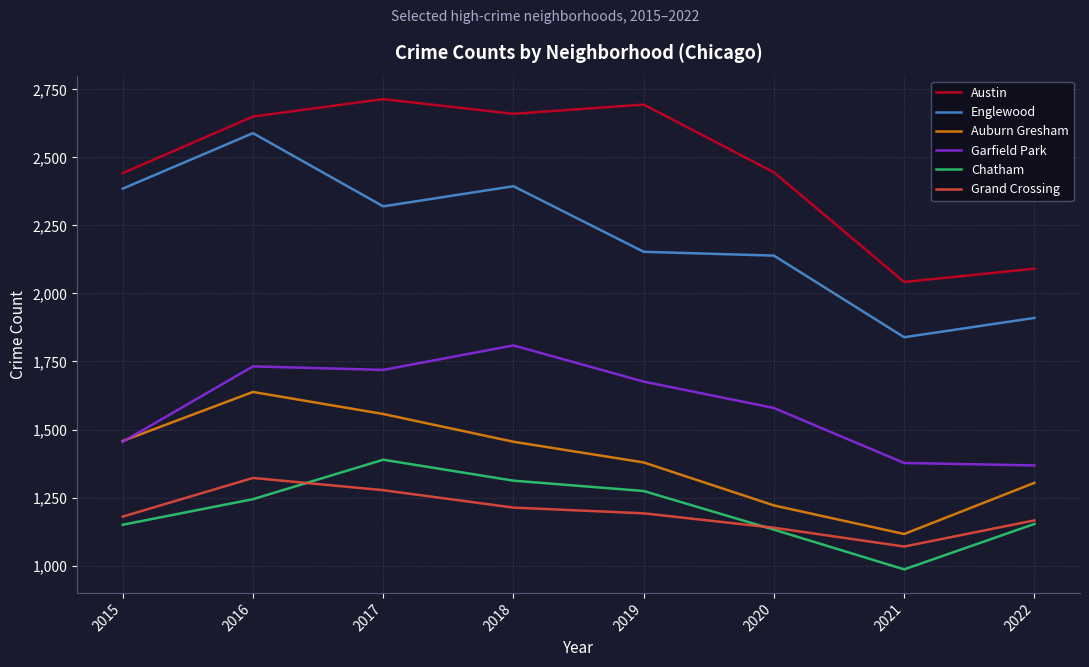

In Auburn Gresham, how many points are higher than both neighbors (excluding endpoints)?

1